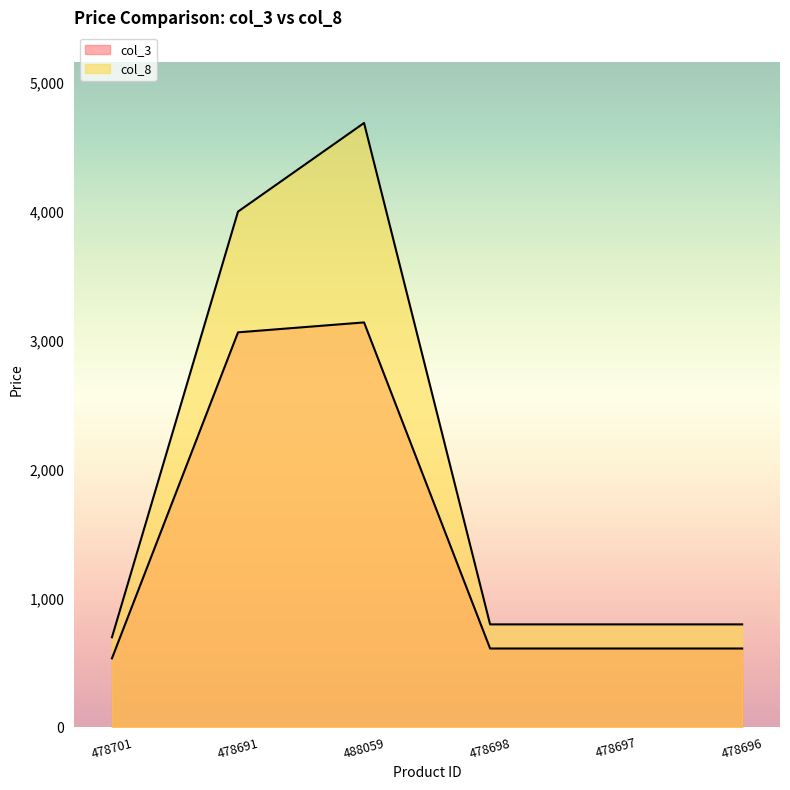

What is the label of the 3rd point from the left?

488059